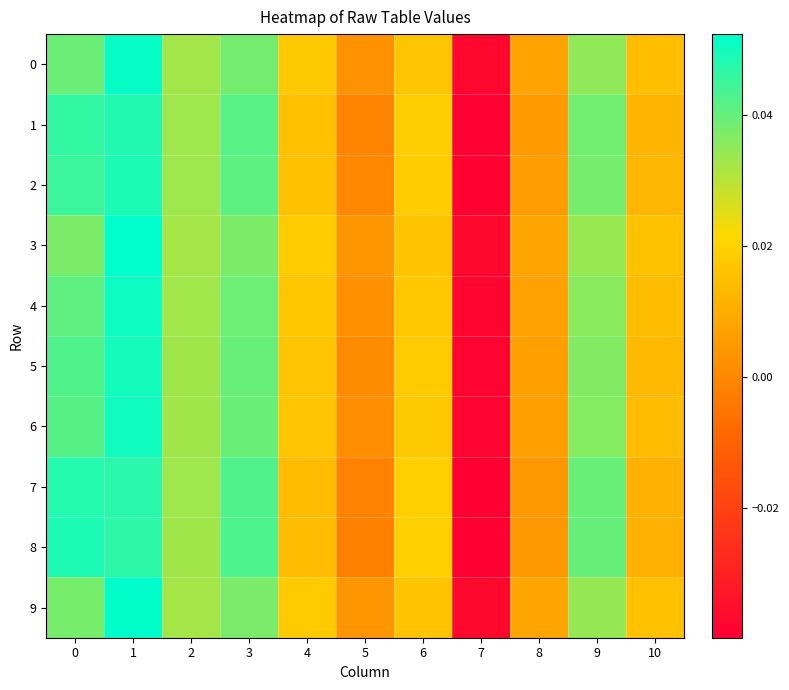

How many distinct data groups are displayed?

10